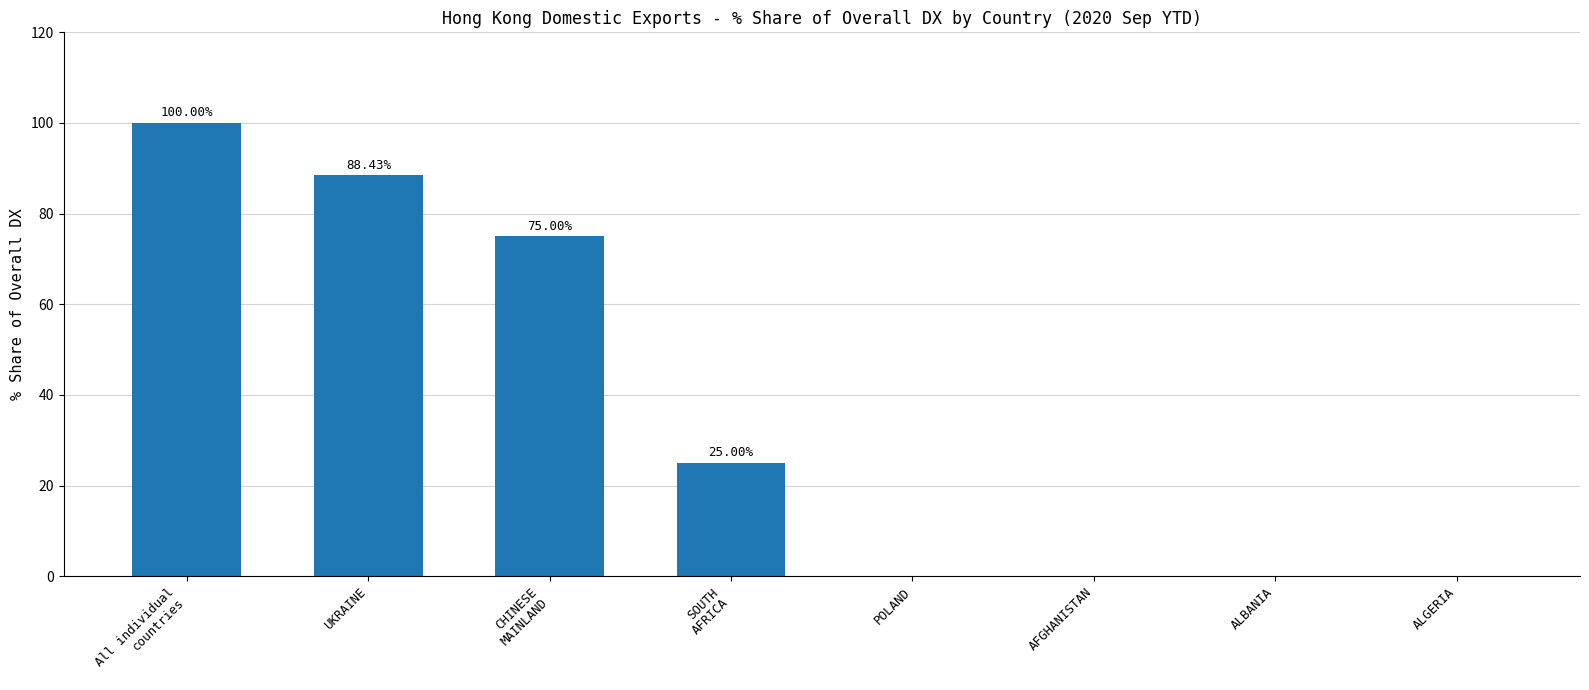

Which label corresponds to the largest value in the chart?

All individual
countries